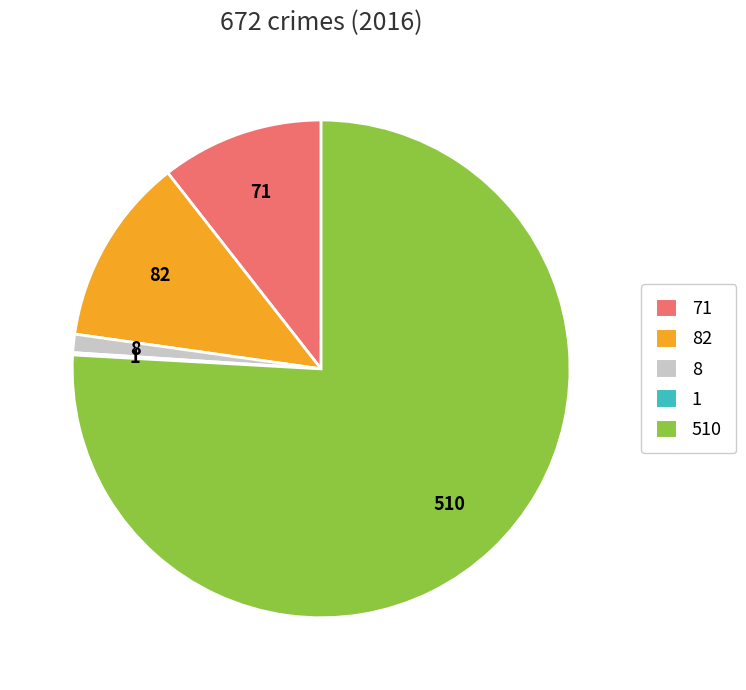

Is there any slice that represents more than half of the pie?

Yes